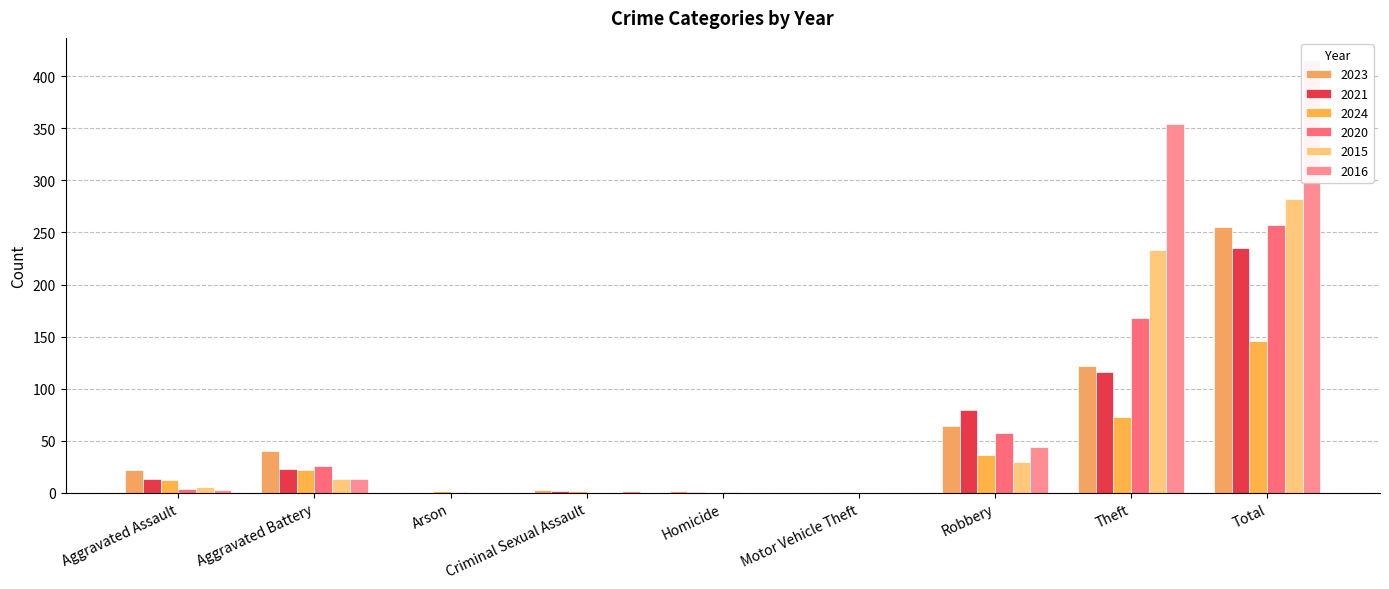

What is the average value of the 2024 series?

33